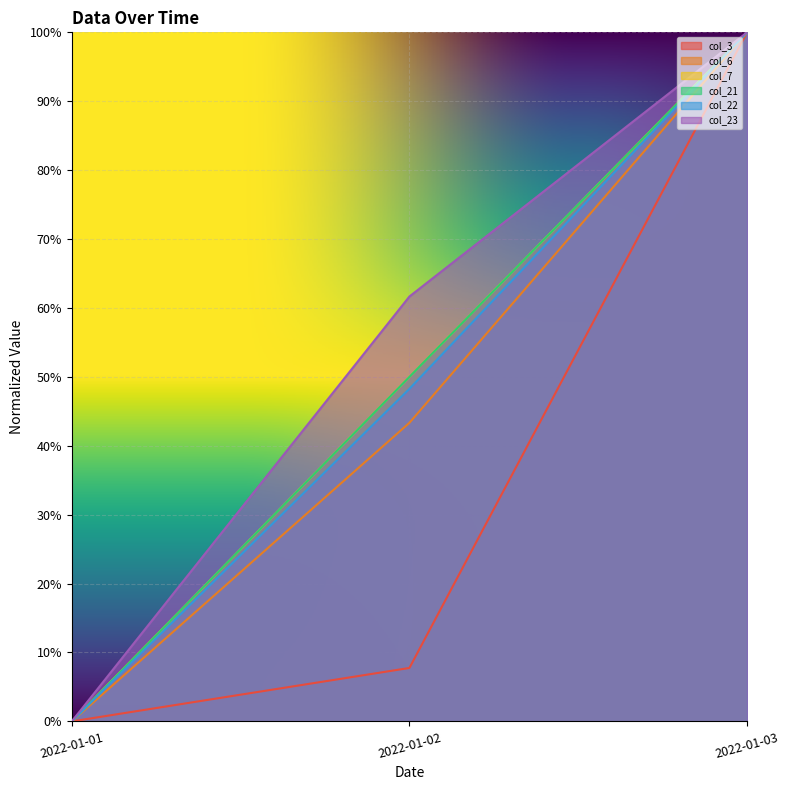

What is the greatest value displayed?

1.0